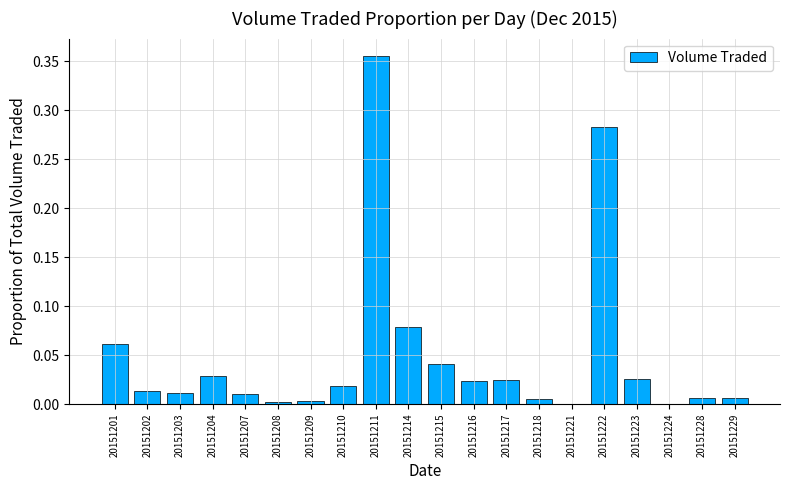

Between 20151222 and 20151217, which is larger?

20151222